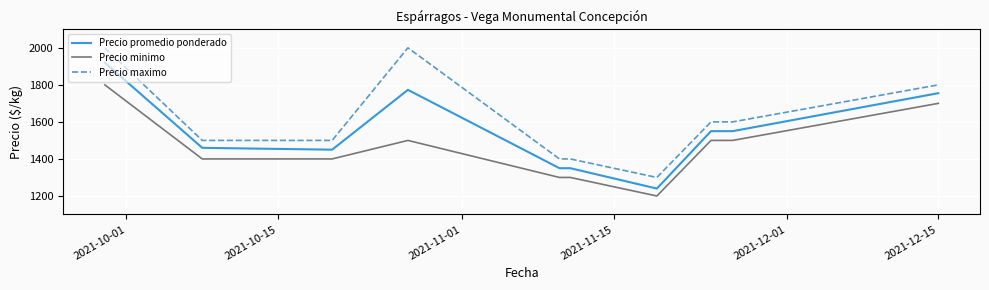

Which series has the widest spread of values?

Precio maximo